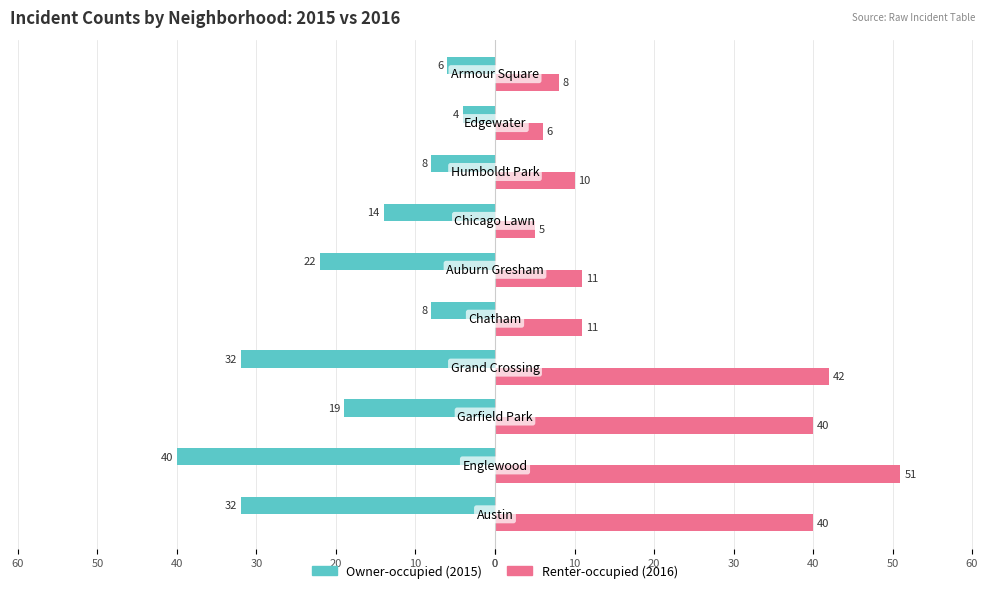

Reading right to left, list all the values displayed in this chart.

Owner-occupied: -6	-4	-8	-14	-22	-8	-32	-19	-40	-32
Renter-occupied: 8	6	10	5	11	11	42	40	51	40